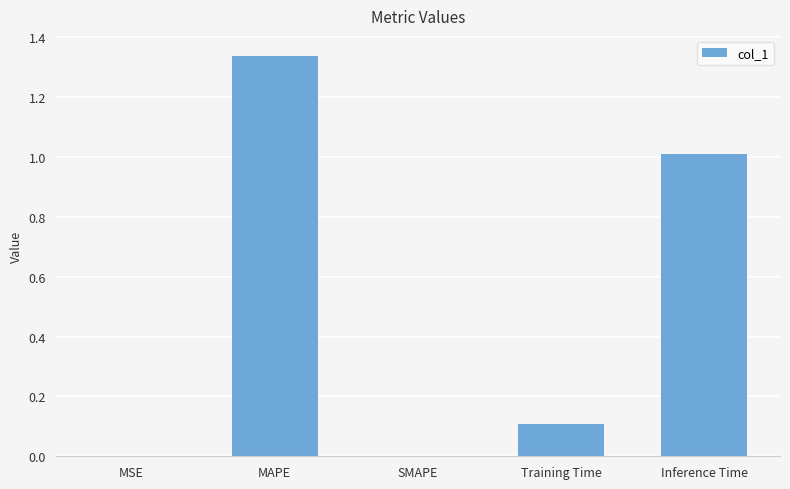

Between MAPE and Inference Time, which is larger?

MAPE